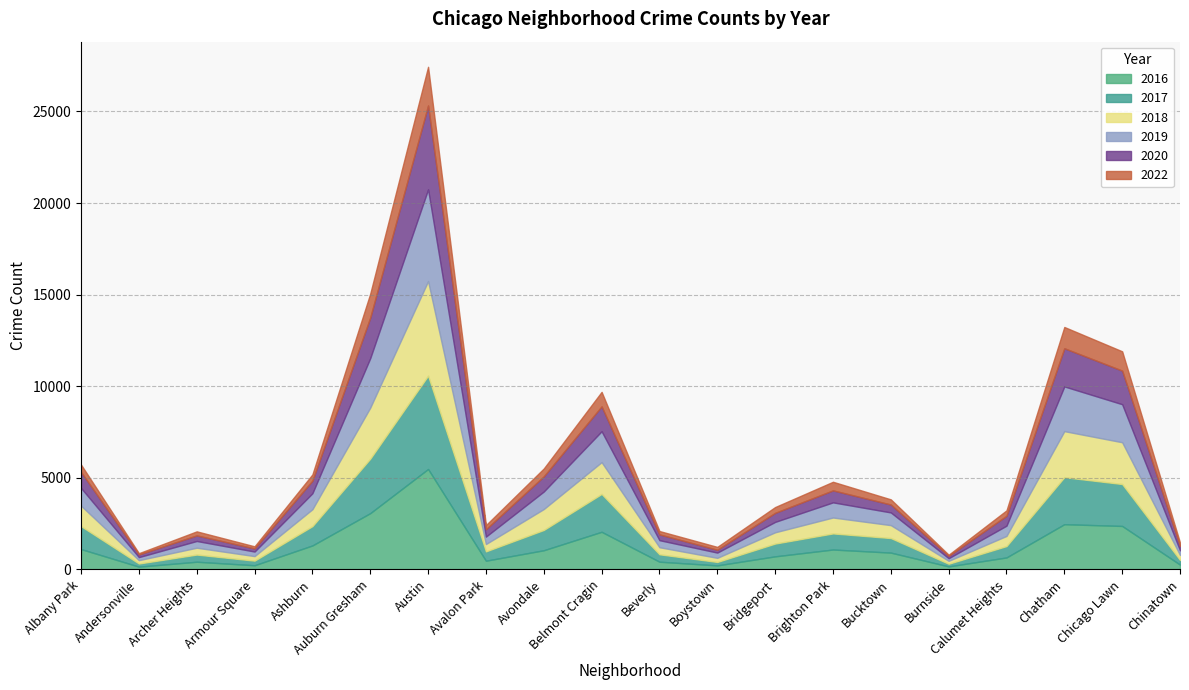

Between Brighton Park and Chatham, which series saw the biggest shift?

2017